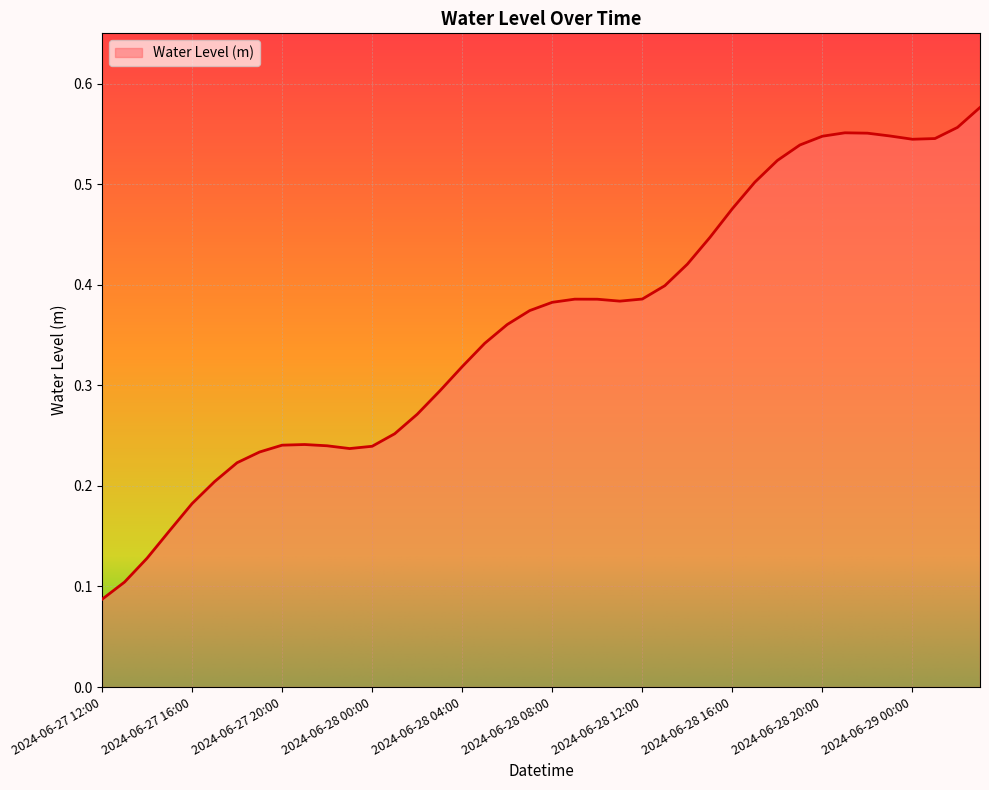

Does the chart display data point markers on the line(s)?

No